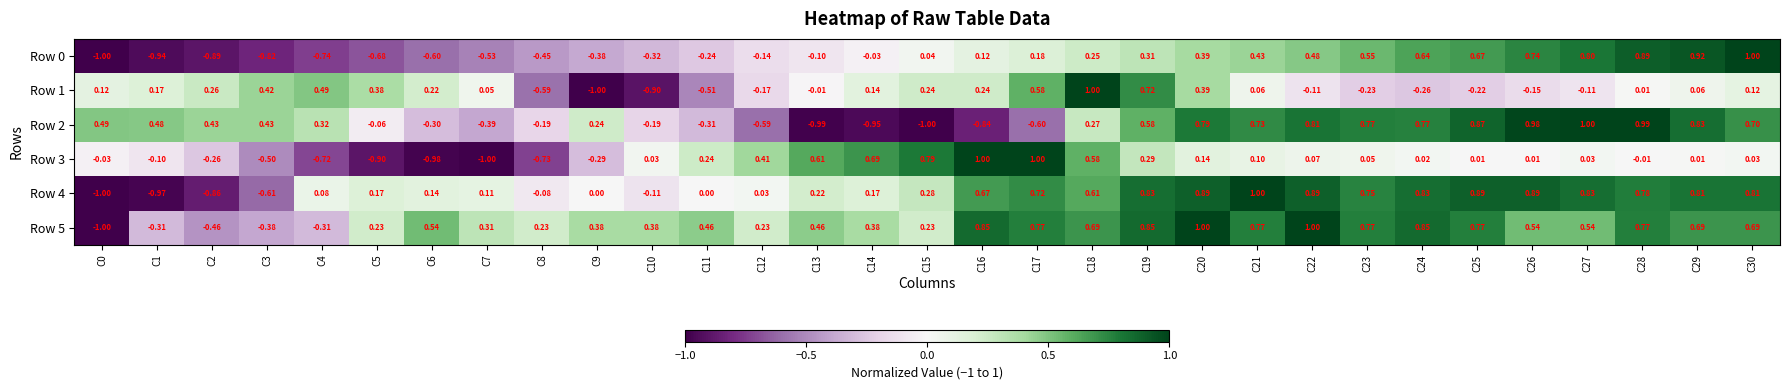

How many distinct data groups are displayed?

6